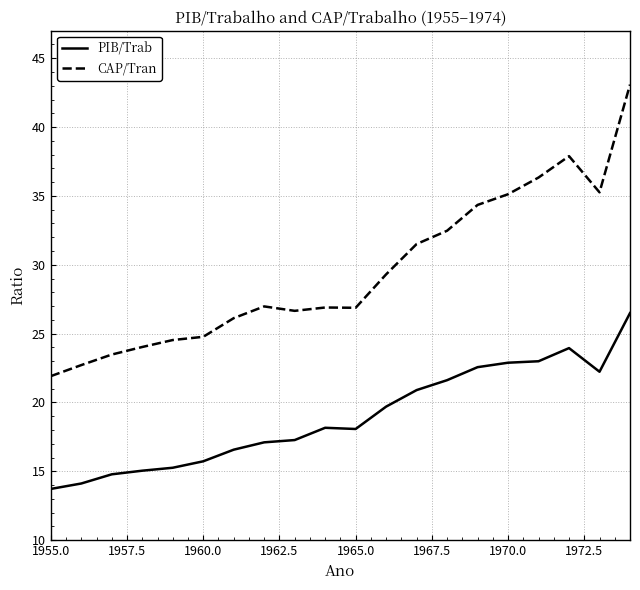

Which series has the largest total across all categories?

CAP/Tran